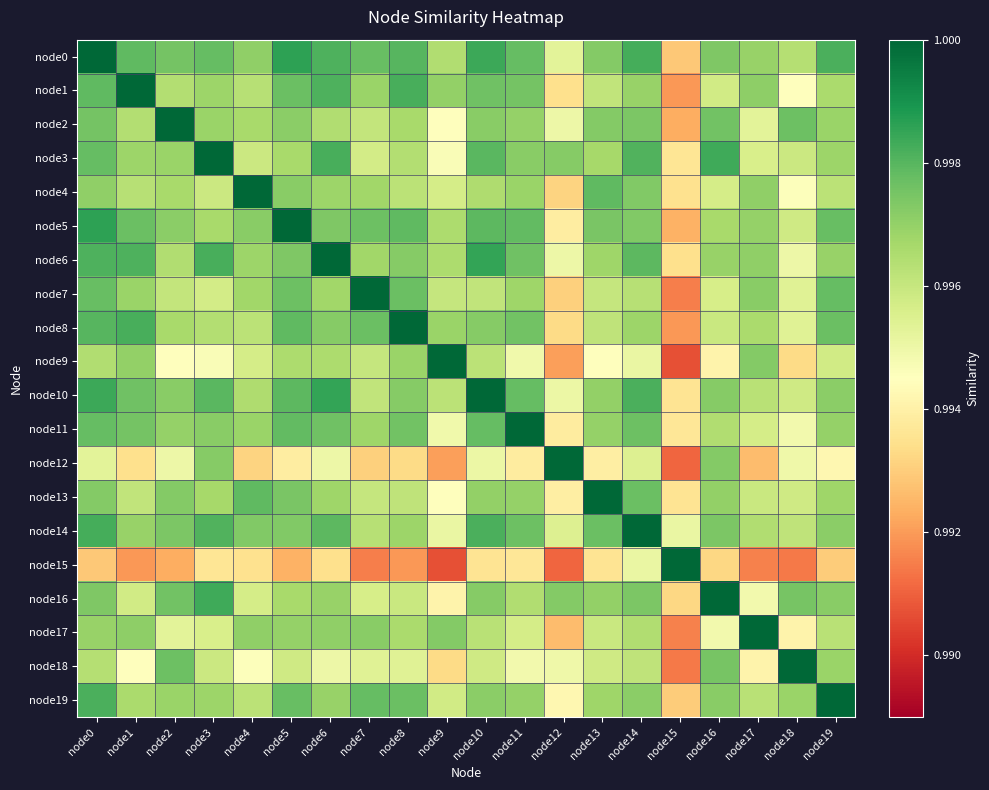

Reading right to left, transcribe all the data shown in this chart.

node0: node19=1.0	node18=1.0	node17=1.0	node16=1.0	node15=1.0	node14=1.0	node13=1.0	node12=1.0	node11=1.0	node10=1.0	node9=1.0	node8=1.0	node7=1.0	node6=1.0	node5=1.0	node4=1.0	node3=1.0	node2=1.0	node1=1.0	node0=1.0
node1: node19=1.0	node18=1.0	node17=1.0	node16=1.0	node15=1.0	node14=1.0	node13=1.0	node12=1.0	node11=1.0	node10=1.0	node9=1.0	node8=1.0	node7=1.0	node6=1.0	node5=1.0	node4=1.0	node3=1.0	node2=1.0	node1=1.0	node0=1.0
node2: node19=1.0	node18=1.0	node17=1.0	node16=1.0	node15=1.0	node14=1.0	node13=1.0	node12=1.0	node11=1.0	node10=1.0	node9=1.0	node8=1.0	node7=1.0	node6=1.0	node5=1.0	node4=1.0	node3=1.0	node2=1.0	node1=1.0	node0=1.0
node3: node19=1.0	node18=1.0	node17=1.0	node16=1.0	node15=1.0	node14=1.0	node13=1.0	node12=1.0	node11=1.0	node10=1.0	node9=1.0	node8=1.0	node7=1.0	node6=1.0	node5=1.0	node4=1.0	node3=1.0	node2=1.0	node1=1.0	node0=1.0
node4: node19=1.0	node18=1.0	node17=1.0	node16=1.0	node15=1.0	node14=1.0	node13=1.0	node12=1.0	node11=1.0	node10=1.0	node9=1.0	node8=1.0	node7=1.0	node6=1.0	node5=1.0	node4=1.0	node3=1.0	node2=1.0	node1=1.0	node0=1.0
node5: node19=1.0	node18=1.0	node17=1.0	node16=1.0	node15=1.0	node14=1.0	node13=1.0	node12=1.0	node11=1.0	node10=1.0	node9=1.0	node8=1.0	node7=1.0	node6=1.0	node5=1.0	node4=1.0	node3=1.0	node2=1.0	node1=1.0	node0=1.0
node6: node19=1.0	node18=1.0	node17=1.0	node16=1.0	node15=1.0	node14=1.0	node13=1.0	node12=1.0	node11=1.0	node10=1.0	node9=1.0	node8=1.0	node7=1.0	node6=1.0	node5=1.0	node4=1.0	node3=1.0	node2=1.0	node1=1.0	node0=1.0
node7: node19=1.0	node18=1.0	node17=1.0	node16=1.0	node15=1.0	node14=1.0	node13=1.0	node12=1.0	node11=1.0	node10=1.0	node9=1.0	node8=1.0	node7=1.0	node6=1.0	node5=1.0	node4=1.0	node3=1.0	node2=1.0	node1=1.0	node0=1.0
node8: node19=1.0	node18=1.0	node17=1.0	node16=1.0	node15=1.0	node14=1.0	node13=1.0	node12=1.0	node11=1.0	node10=1.0	node9=1.0	node8=1.0	node7=1.0	node6=1.0	node5=1.0	node4=1.0	node3=1.0	node2=1.0	node1=1.0	node0=1.0
node9: node19=1.0	node18=1.0	node17=1.0	node16=1.0	node15=1.0	node14=1.0	node13=1.0	node12=1.0	node11=1.0	node10=1.0	node9=1.0	node8=1.0	node7=1.0	node6=1.0	node5=1.0	node4=1.0	node3=1.0	node2=1.0	node1=1.0	node0=1.0
node10: node19=1.0	node18=1.0	node17=1.0	node16=1.0	node15=1.0	node14=1.0	node13=1.0	node12=1.0	node11=1.0	node10=1.0	node9=1.0	node8=1.0	node7=1.0	node6=1.0	node5=1.0	node4=1.0	node3=1.0	node2=1.0	node1=1.0	node0=1.0
node11: node19=1.0	node18=1.0	node17=1.0	node16=1.0	node15=1.0	node14=1.0	node13=1.0	node12=1.0	node11=1.0	node10=1.0	node9=1.0	node8=1.0	node7=1.0	node6=1.0	node5=1.0	node4=1.0	node3=1.0	node2=1.0	node1=1.0	node0=1.0
node12: node19=1.0	node18=1.0	node17=1.0	node16=1.0	node15=1.0	node14=1.0	node13=1.0	node12=1.0	node11=1.0	node10=1.0	node9=1.0	node8=1.0	node7=1.0	node6=1.0	node5=1.0	node4=1.0	node3=1.0	node2=1.0	node1=1.0	node0=1.0
node13: node19=1.0	node18=1.0	node17=1.0	node16=1.0	node15=1.0	node14=1.0	node13=1.0	node12=1.0	node11=1.0	node10=1.0	node9=1.0	node8=1.0	node7=1.0	node6=1.0	node5=1.0	node4=1.0	node3=1.0	node2=1.0	node1=1.0	node0=1.0
node14: node19=1.0	node18=1.0	node17=1.0	node16=1.0	node15=1.0	node14=1.0	node13=1.0	node12=1.0	node11=1.0	node10=1.0	node9=1.0	node8=1.0	node7=1.0	node6=1.0	node5=1.0	node4=1.0	node3=1.0	node2=1.0	node1=1.0	node0=1.0
node15: node19=1.0	node18=1.0	node17=1.0	node16=1.0	node15=1.0	node14=1.0	node13=1.0	node12=1.0	node11=1.0	node10=1.0	node9=1.0	node8=1.0	node7=1.0	node6=1.0	node5=1.0	node4=1.0	node3=1.0	node2=1.0	node1=1.0	node0=1.0
node16: node19=1.0	node18=1.0	node17=1.0	node16=1.0	node15=1.0	node14=1.0	node13=1.0	node12=1.0	node11=1.0	node10=1.0	node9=1.0	node8=1.0	node7=1.0	node6=1.0	node5=1.0	node4=1.0	node3=1.0	node2=1.0	node1=1.0	node0=1.0
node17: node19=1.0	node18=1.0	node17=1.0	node16=1.0	node15=1.0	node14=1.0	node13=1.0	node12=1.0	node11=1.0	node10=1.0	node9=1.0	node8=1.0	node7=1.0	node6=1.0	node5=1.0	node4=1.0	node3=1.0	node2=1.0	node1=1.0	node0=1.0
node18: node19=1.0	node18=1.0	node17=1.0	node16=1.0	node15=1.0	node14=1.0	node13=1.0	node12=1.0	node11=1.0	node10=1.0	node9=1.0	node8=1.0	node7=1.0	node6=1.0	node5=1.0	node4=1.0	node3=1.0	node2=1.0	node1=1.0	node0=1.0
node19: node19=1.0	node18=1.0	node17=1.0	node16=1.0	node15=1.0	node14=1.0	node13=1.0	node12=1.0	node11=1.0	node10=1.0	node9=1.0	node8=1.0	node7=1.0	node6=1.0	node5=1.0	node4=1.0	node3=1.0	node2=1.0	node1=1.0	node0=1.0